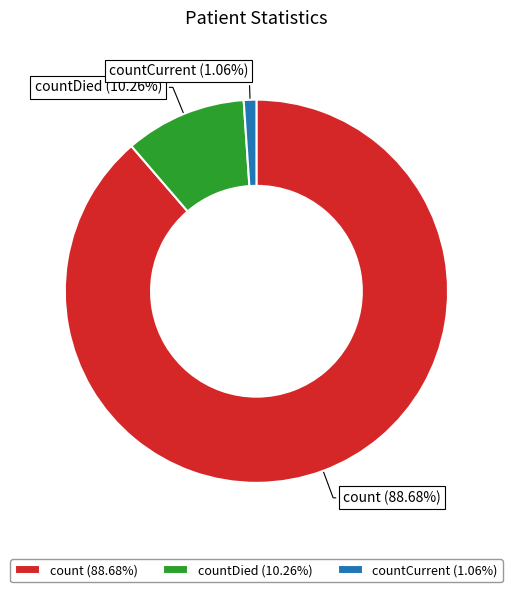

Does countCurrent (1.06%) account for over 50% of the chart?

No